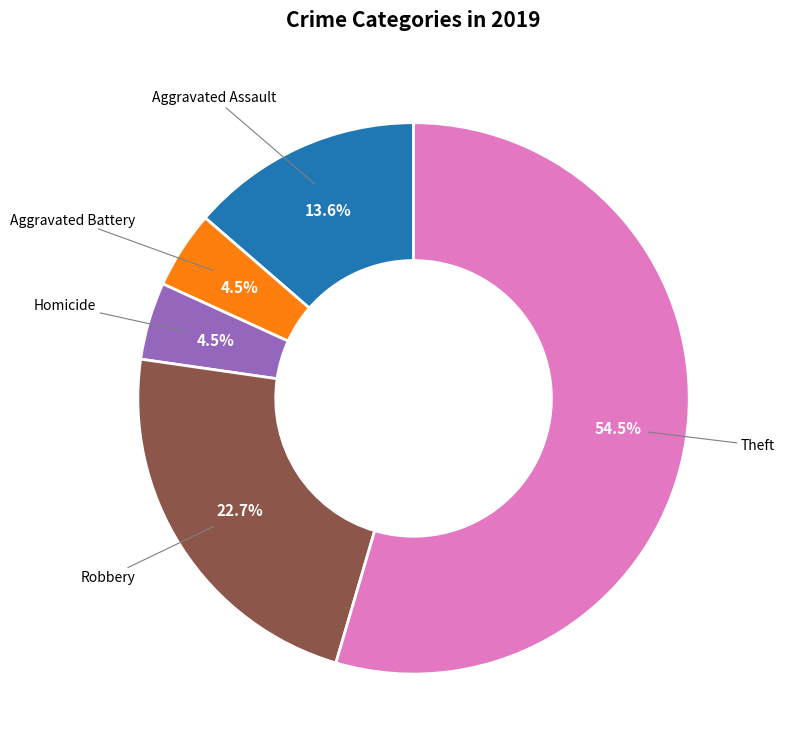

Which slice is the largest?

Theft